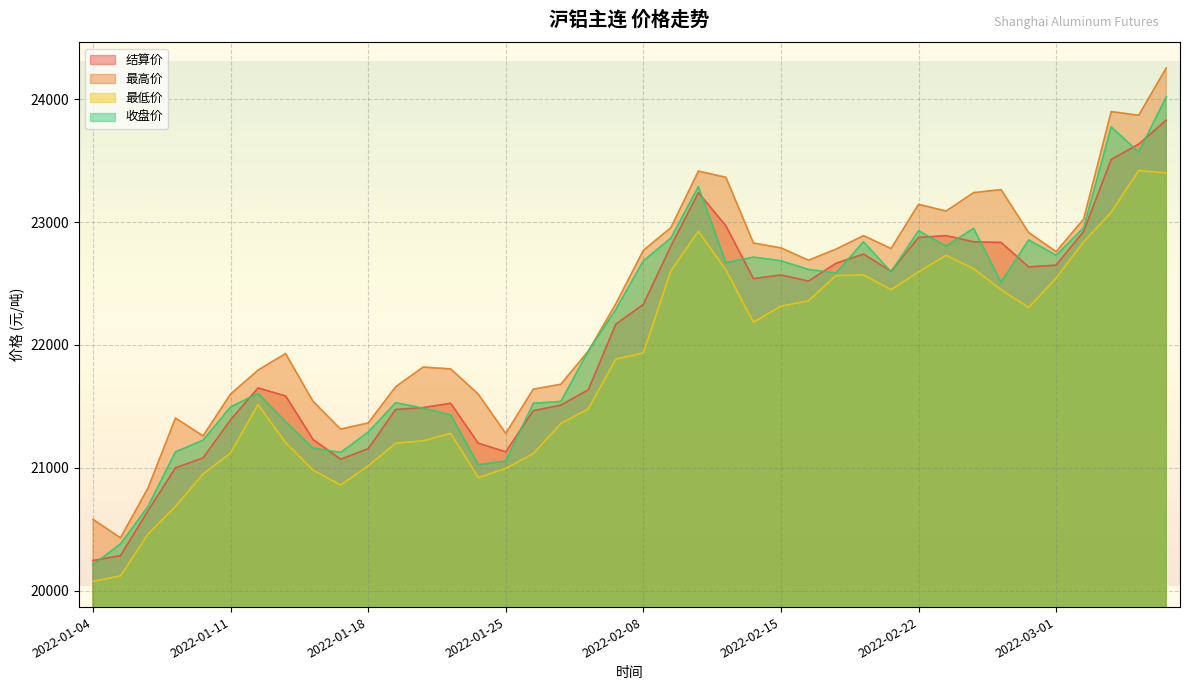

Which series has the largest total across all categories?

最高价